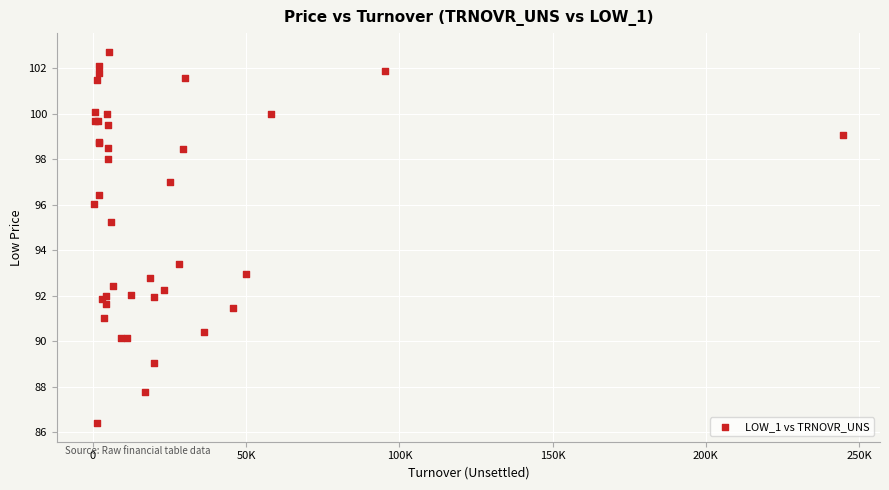

What Y value in the scatter plot is closest to 94?

93.4